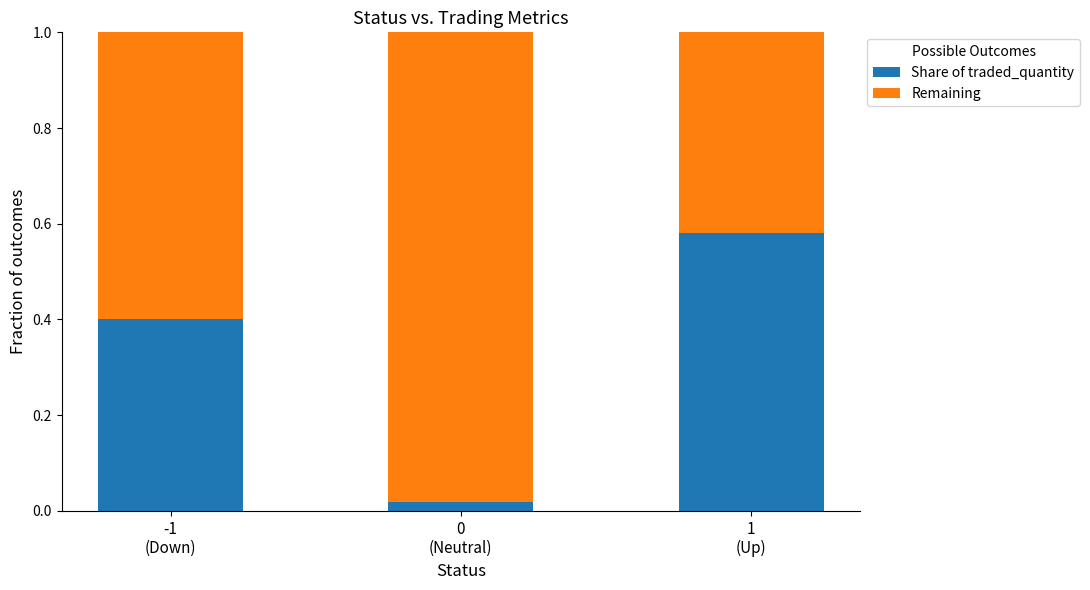

How many bars are there in total?

3